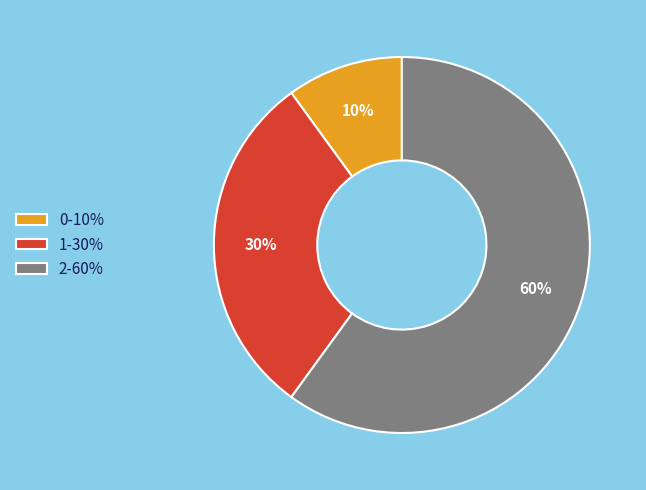

To the nearest percent, what portion does 0 represent?

10%